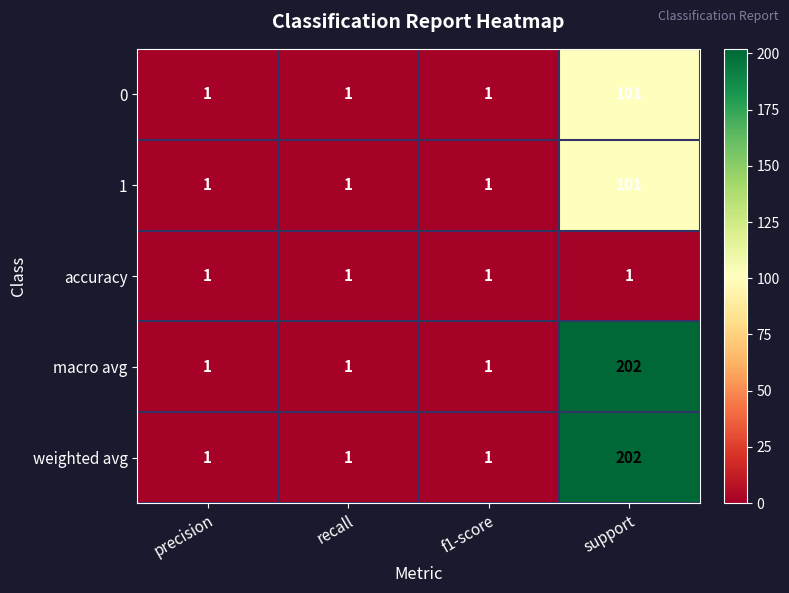

What is the total value across all series at precision?

5